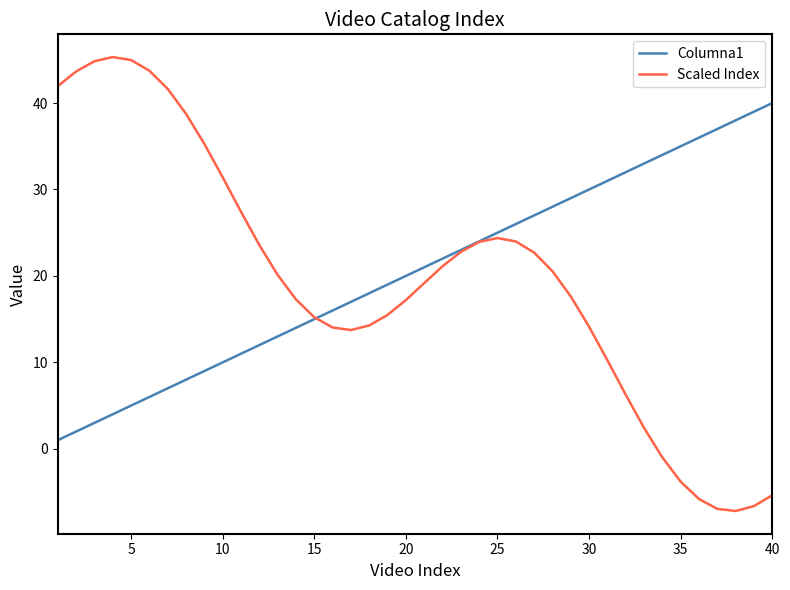

List the series in order of their peak value, highest first.

Scaled Index, Columna1